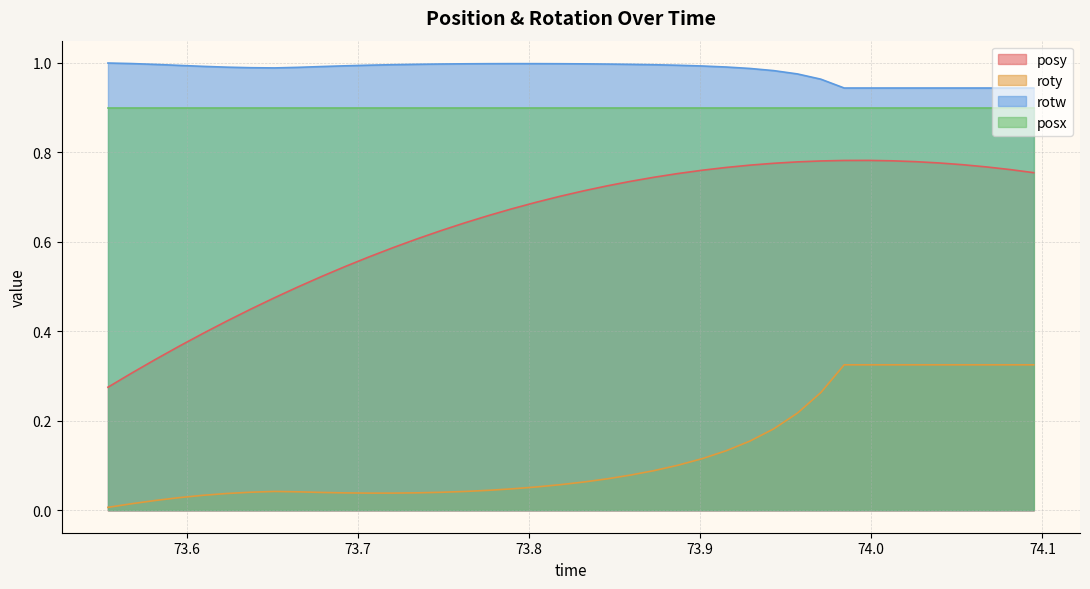

True or false: roty and rotw cross at least once.

False